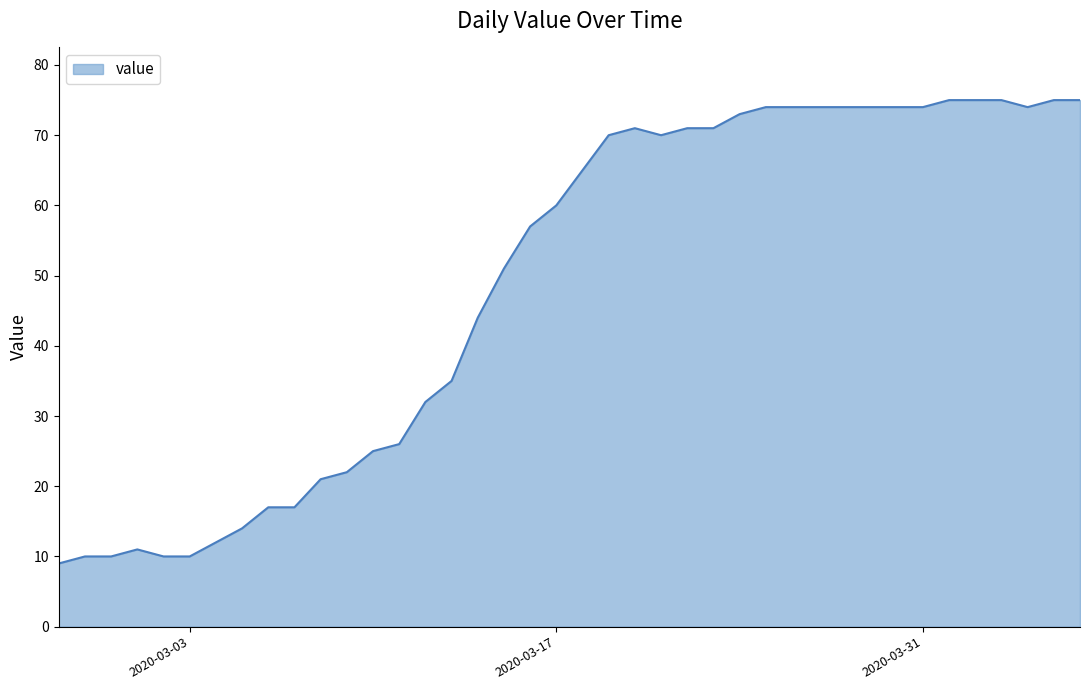

What is the difference between the maximum and minimum values?

66